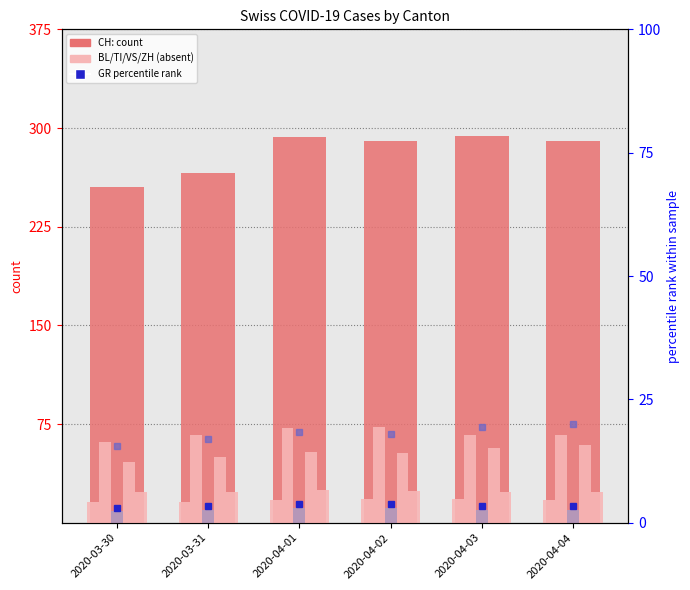

Rank the series by their maximum value, from highest to lowest.

CH, TI, ZH, VS, BL, GR